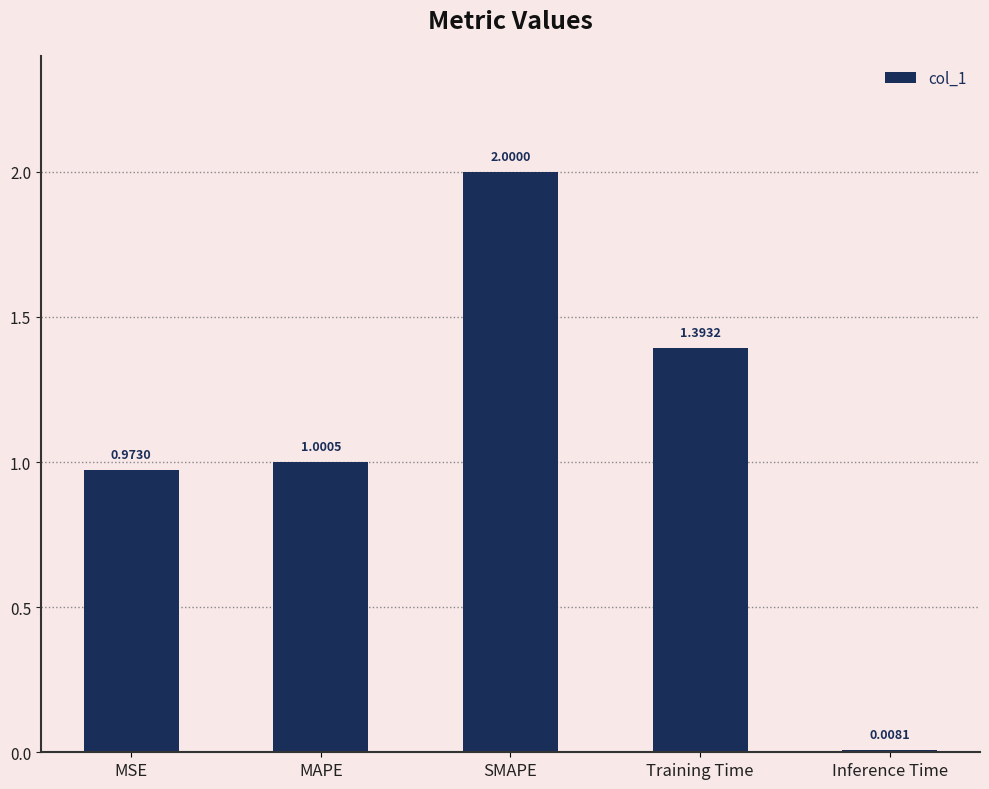

At which category does the chart reach its peak across all series?

SMAPE